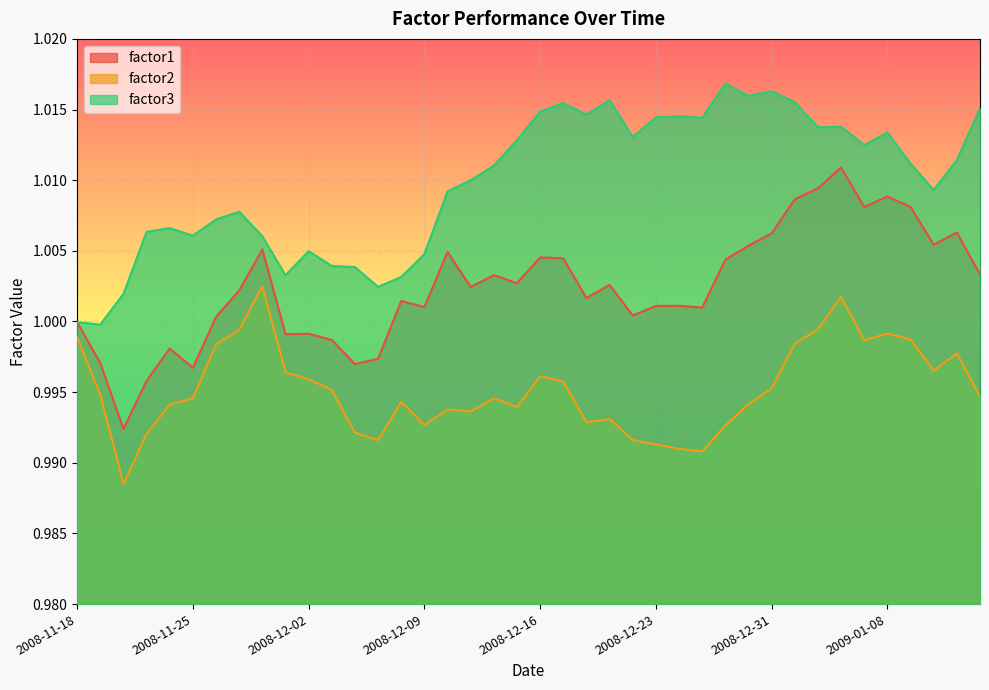

Rank the series by their average value, from lowest to highest.

factor2, factor1, factor3